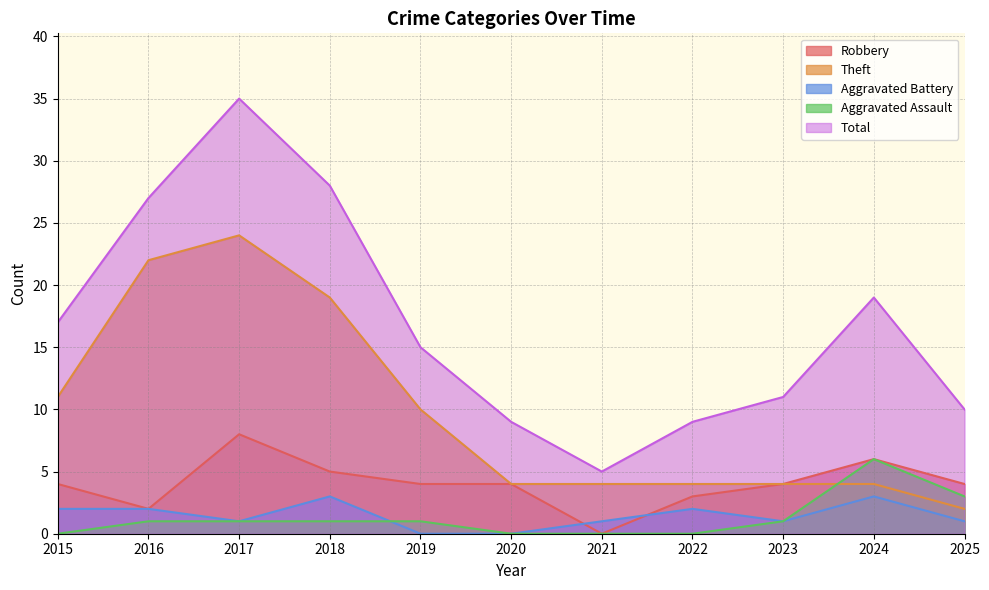

How many lines are shown in the chart?

5